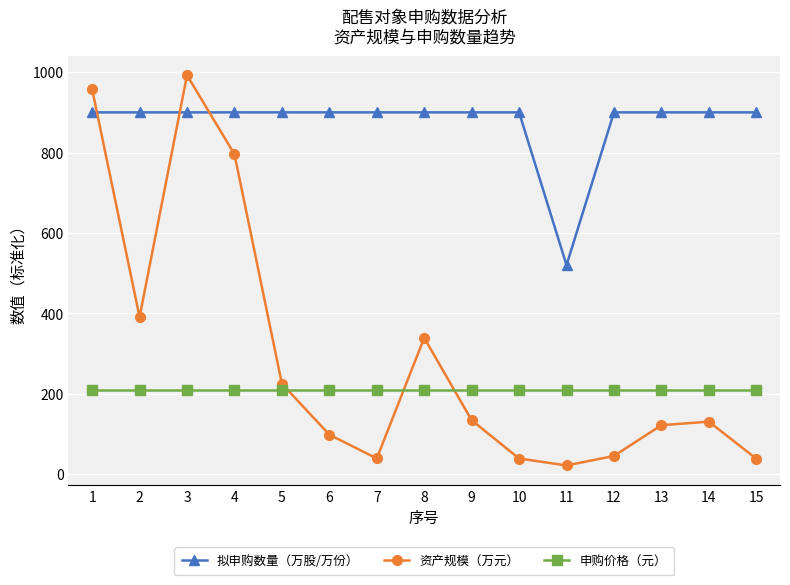

How many values in the 资产规模（万元） series exceed 130?

8